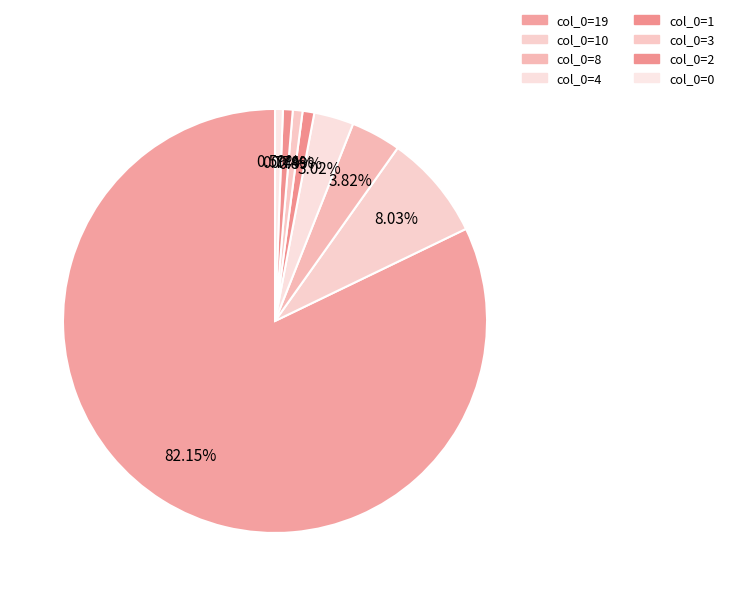

Which slice is the largest?

col_0=19